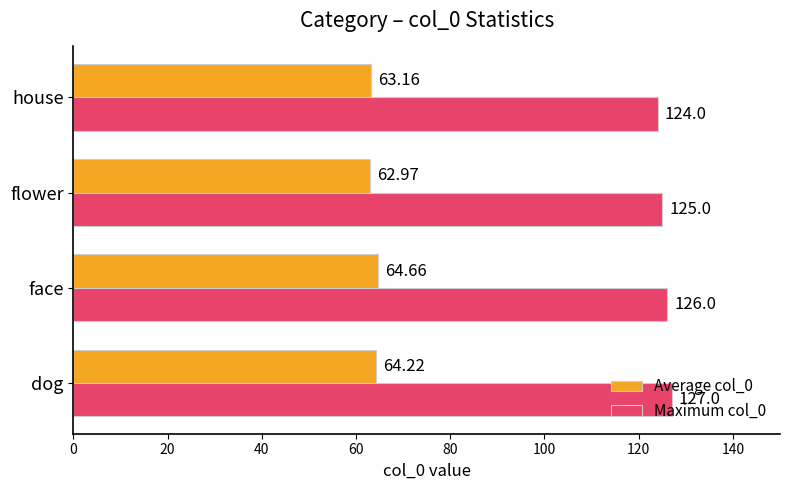

At which label does Average col_0 reach its minimum?

flower